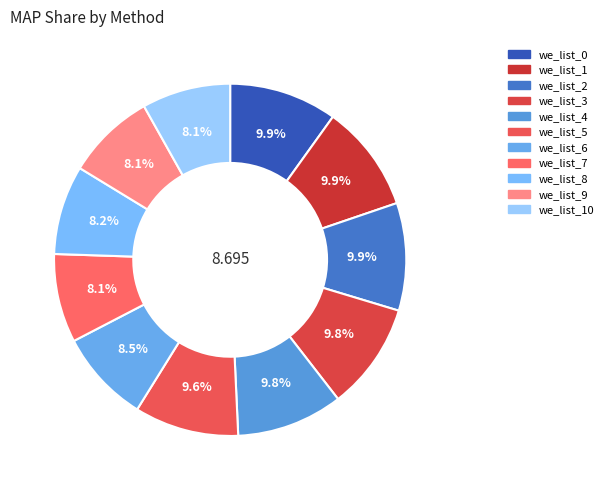

Rank the categories by value from highest to lowest.

we_list_0, we_list_2, we_list_1, we_list_3, we_list_4, we_list_5, we_list_6, we_list_8, we_list_7, we_list_9, we_list_10